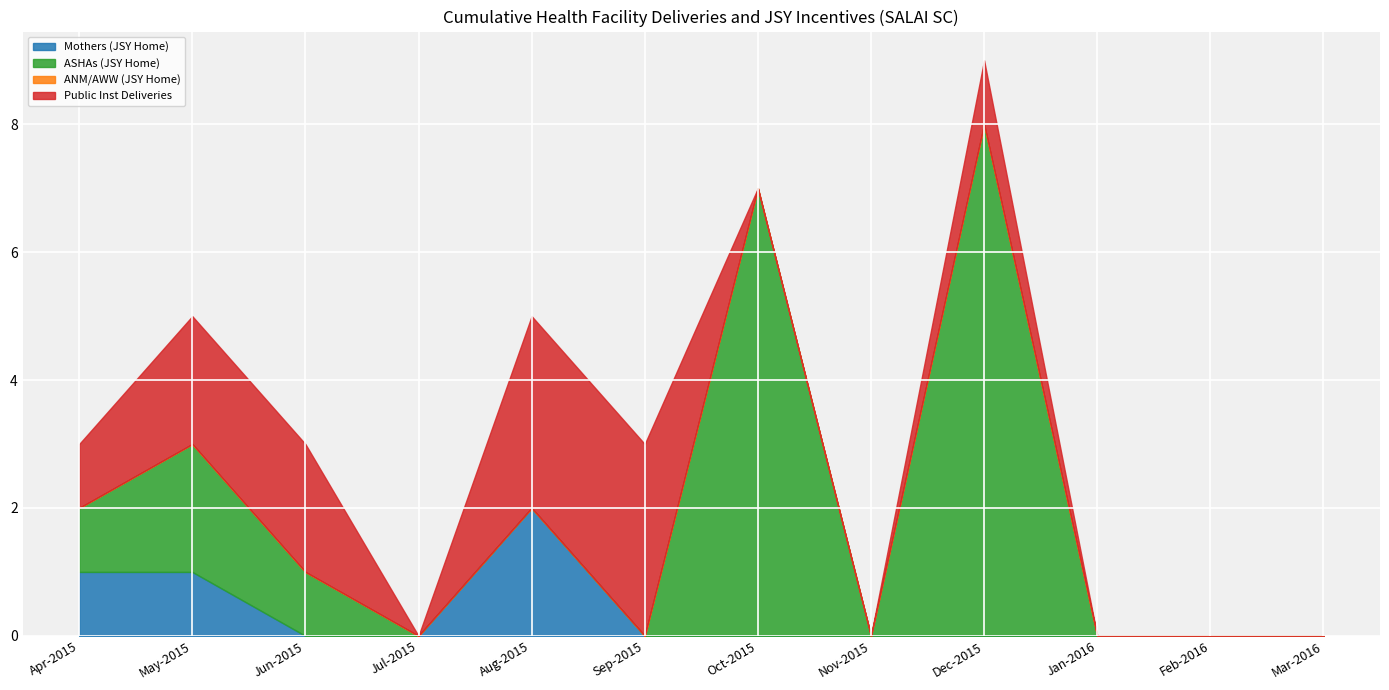

Is it true that ANM/AWW (JSY Home) equals 0 at Aug-2015?

True